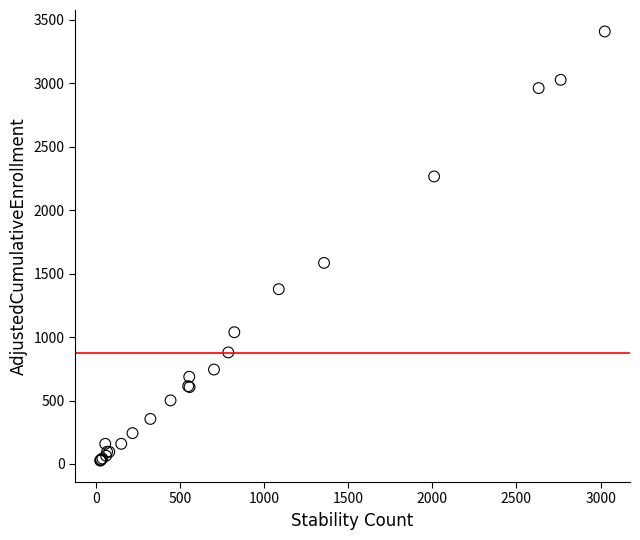

What Y value in the scatter plot is closest to 1717?

1584